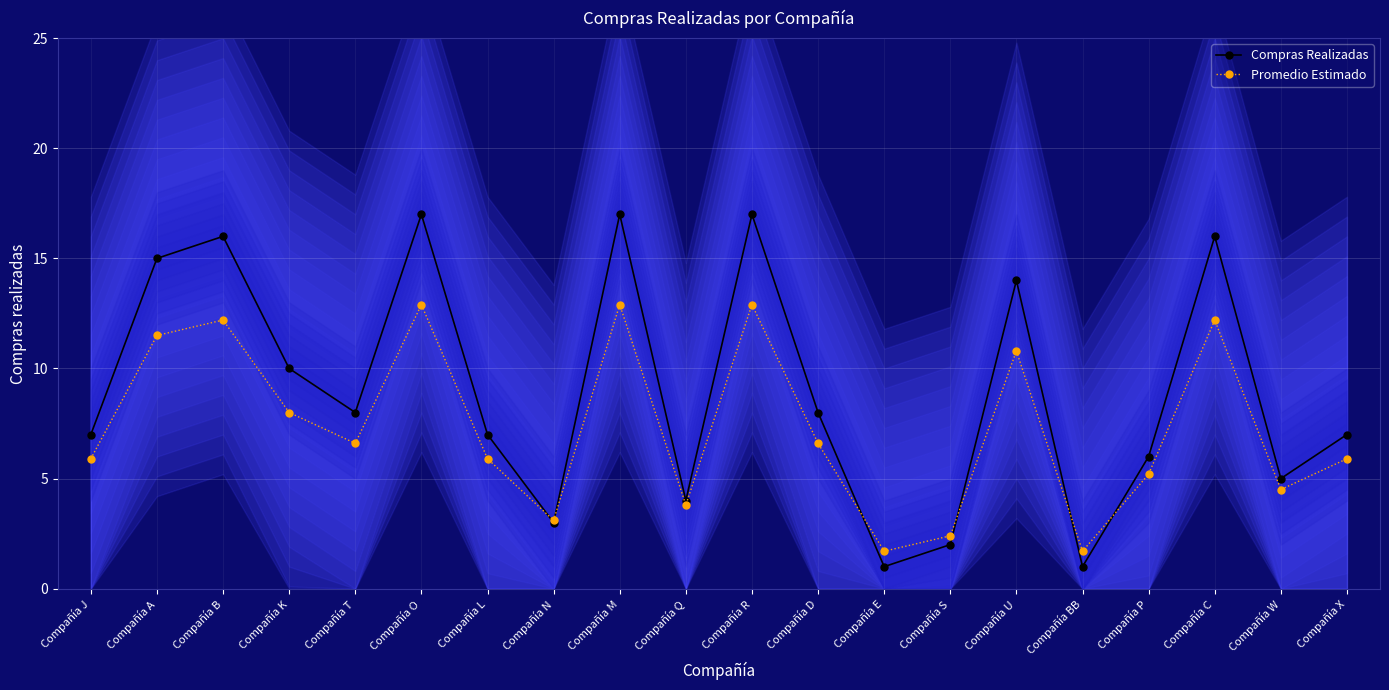

At which category does Promedio Estimado reach its first local peak?

Compañía B